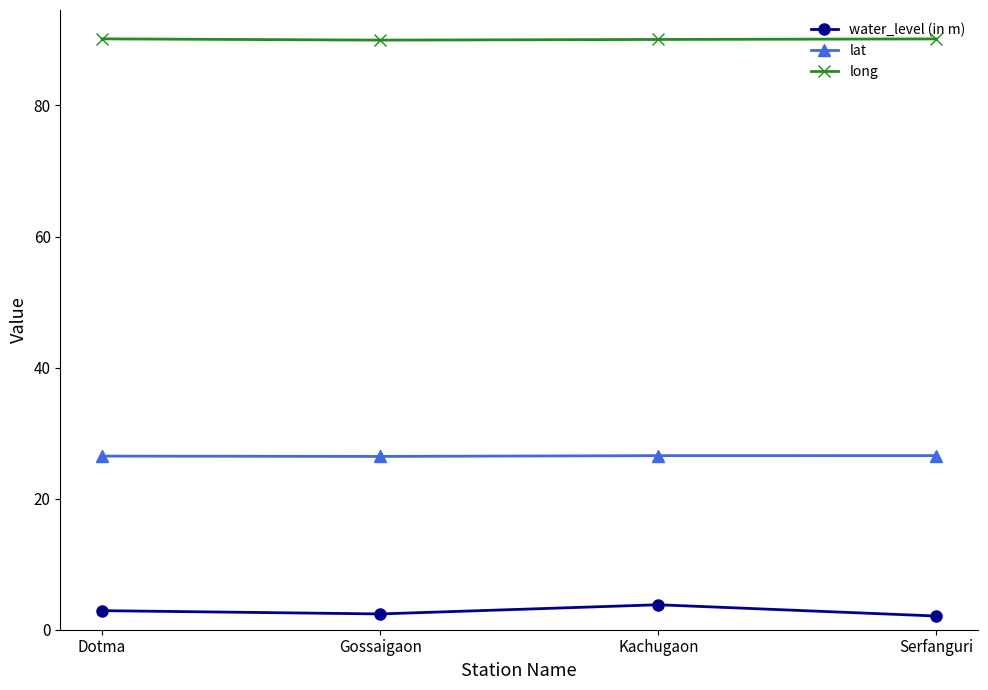

Is it true that lat equals 26.6 at Kachugaon?

True